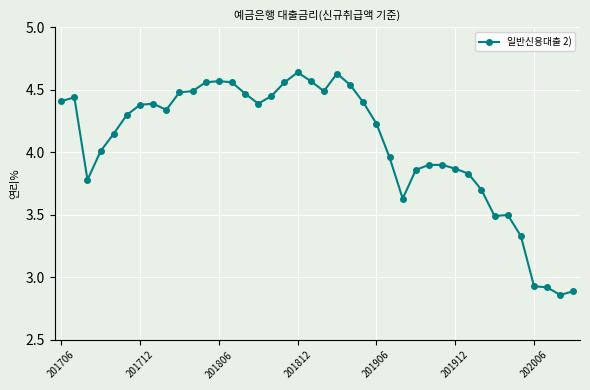

What is the value of the 34th point from the left?

3.5